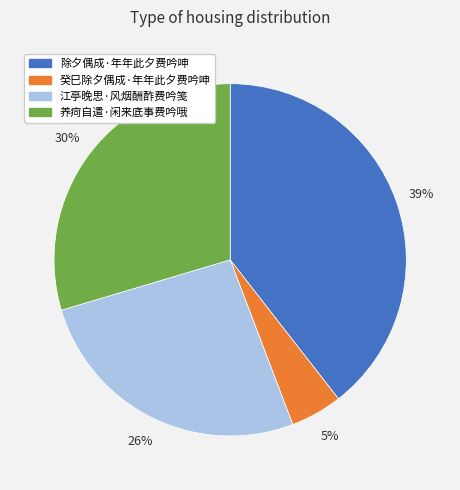

To the nearest percent, what percentage of the pie is 江亭晚思·风烟酬酢费吟笺?

26%